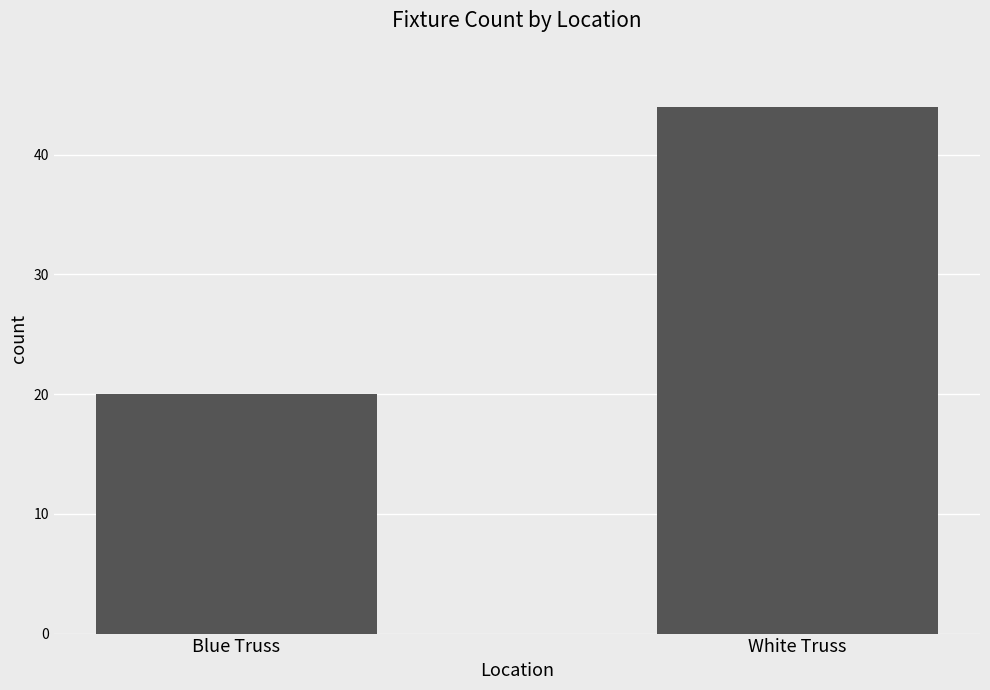

Are the bars horizontal?

No